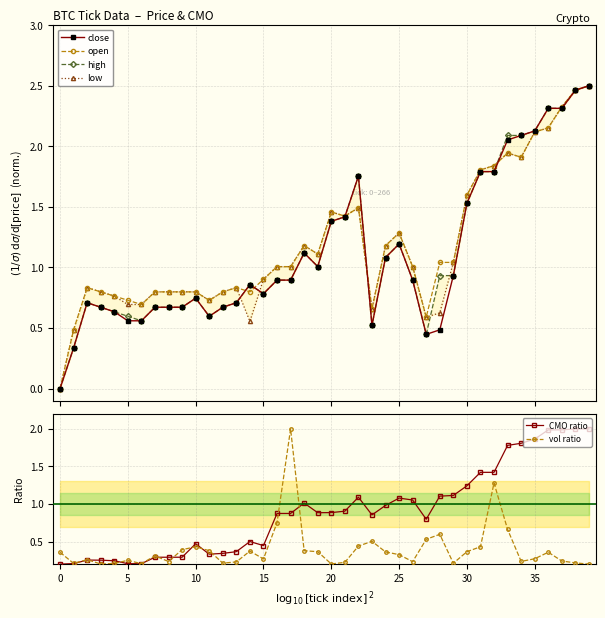

Reading right to left, list all the values displayed in this chart.

close: 2.5	2.5	2.3	2.3	2.1	2.1	2.1	1.8	1.8	1.5	0.9	0.5	0.4	0.9	1.2	1.1	0.5	1.8	1.4	1.4	1.0	1.1	0.9	0.9	0.8	0.9	0.7	0.7	0.6	0.7	0.7	0.7	0.7	0.6	0.6	0.6	0.7	0.7	0.3	0.0
open: 2.5	2.5	2.3	2.2	2.1	1.9	1.9	1.8	1.8	1.6	1.0	1.0	0.6	1.0	1.3	1.2	0.7	1.5	1.4	1.5	1.1	1.2	1.0	1.0	0.9	0.8	0.8	0.8	0.7	0.8	0.8	0.8	0.8	0.7	0.7	0.8	0.8	0.8	0.5	0.0
high: 2.5	2.5	2.3	2.3	2.1	2.1	2.1	1.8	1.8	1.5	0.9	0.9	0.4	0.9	1.2	1.1	0.5	1.8	1.4	1.4	1.0	1.1	0.9	0.9	0.8	0.9	0.7	0.7	0.6	0.7	0.7	0.7	0.7	0.6	0.6	0.6	0.7	0.7	0.3	0.0
low: 2.5	2.5	2.3	2.2	2.1	1.9	1.9	1.8	1.8	1.6	1.0	0.6	0.6	1.0	1.3	1.2	0.7	1.5	1.4	1.5	1.1	1.2	1.0	1.0	0.9	0.6	0.8	0.8	0.7	0.8	0.8	0.8	0.8	0.7	0.7	0.8	0.8	0.8	0.5	0.0
CMO ratio: 2.0	2.0	2.0	2.0	1.9	1.8	1.8	1.4	1.4	1.2	1.1	1.1	0.8	1.1	1.1	1.0	0.9	1.1	0.9	0.9	0.9	1.0	0.9	0.9	0.4	0.5	0.4	0.3	0.3	0.5	0.3	0.3	0.3	0.2	0.2	0.2	0.3	0.3	0.2	0.2
vol ratio: 0.2	0.2	0.2	0.4	0.3	0.2	0.7	1.3	0.4	0.4	0.2	0.6	0.5	0.2	0.3	0.4	0.5	0.4	0.2	0.2	0.4	0.4	2.0	0.8	0.3	0.4	0.2	0.2	0.4	0.4	0.4	0.2	0.3	0.2	0.3	0.2	0.2	0.3	0.2	0.4